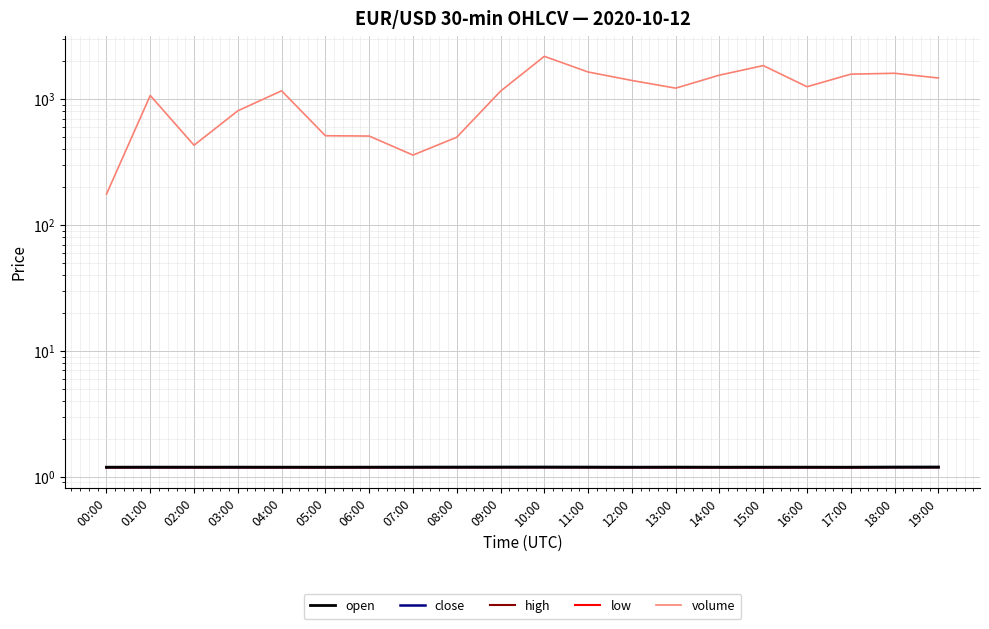

Is it true that high equals 1.2 at 06:00?

True